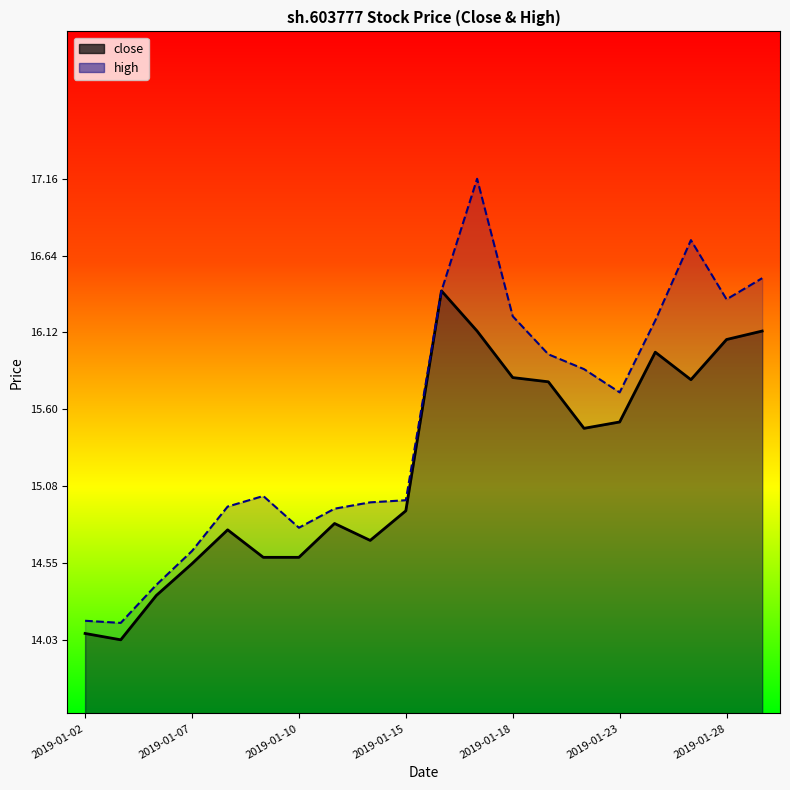

Reading left to right, extract all data points from this chart.

close: 14.1	14.0	14.3	14.5	14.8	14.6	14.6	14.8	14.7	14.9	16.4	16.1	15.8	15.8	15.5	15.5	16.0	15.8	16.1	16.1
high: 14.2	14.1	14.4	14.6	14.9	15.0	14.8	14.9	15.0	15.0	16.4	17.2	16.2	16.0	15.9	15.7	16.2	16.7	16.3	16.5